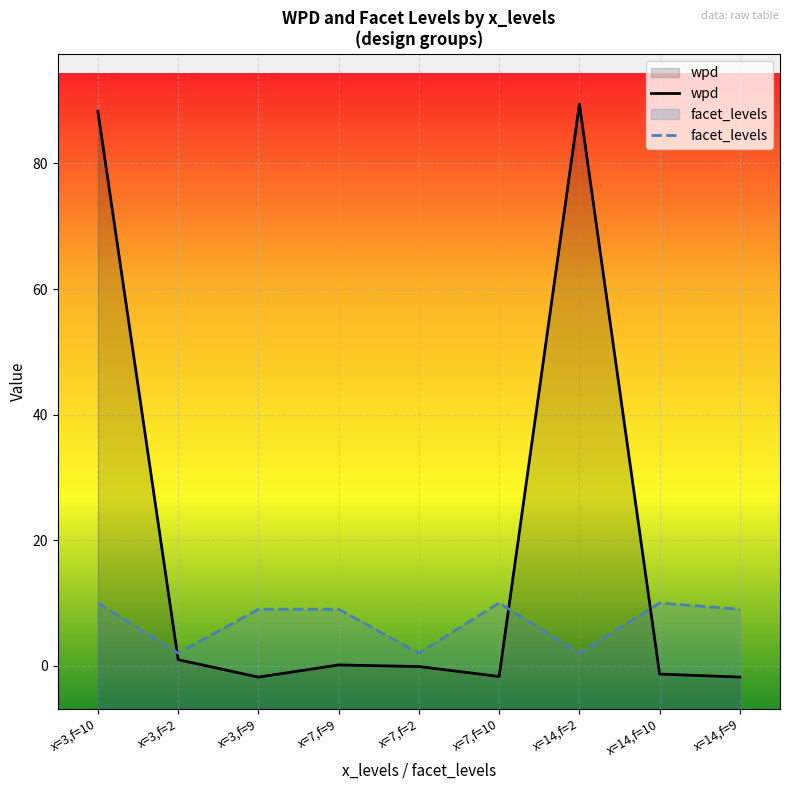

What are all the series names shown in the legend?

wpd, facet_levels